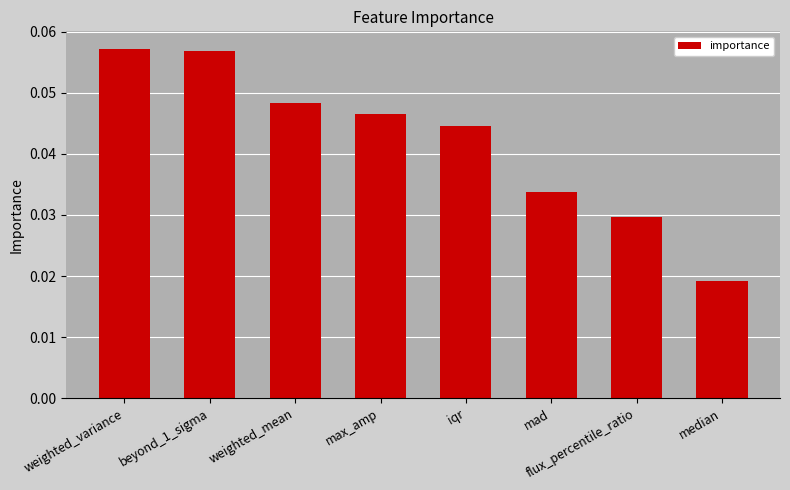

What is the label of the 6th bar from the left?

mad